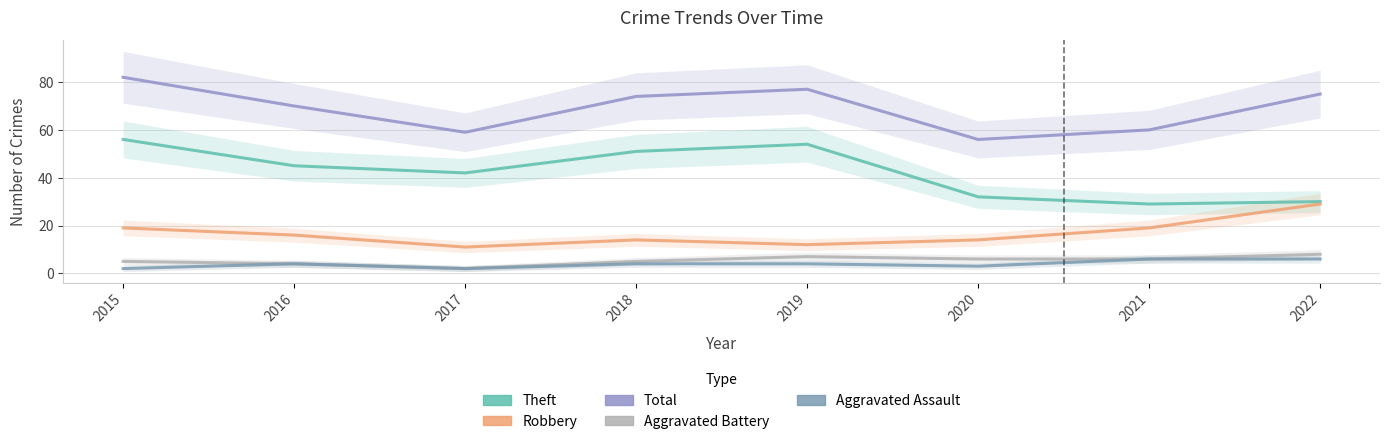

How many lines are shown in the chart?

5